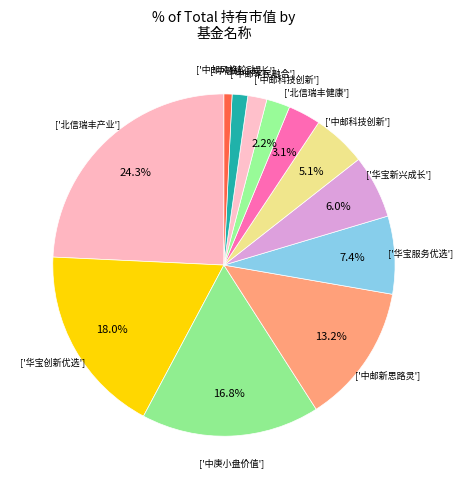

Rank the categories by value from highest to lowest.

北信瑞丰产业升级多策略混合, 华宝创新优选混合, 中庚小盘价值股票, 中邮新思路灵活配置混合, 华宝服务优选混合, 华宝新兴成长混合, 中邮科技创新精选混合A, 北信瑞丰健康生活主题灵活配置混合, 中邮科技创新精选混合C, 中邮军民融合灵活配置混合, 中融核心成长灵活配置混合, 中邮风格轮动灵活配置混合